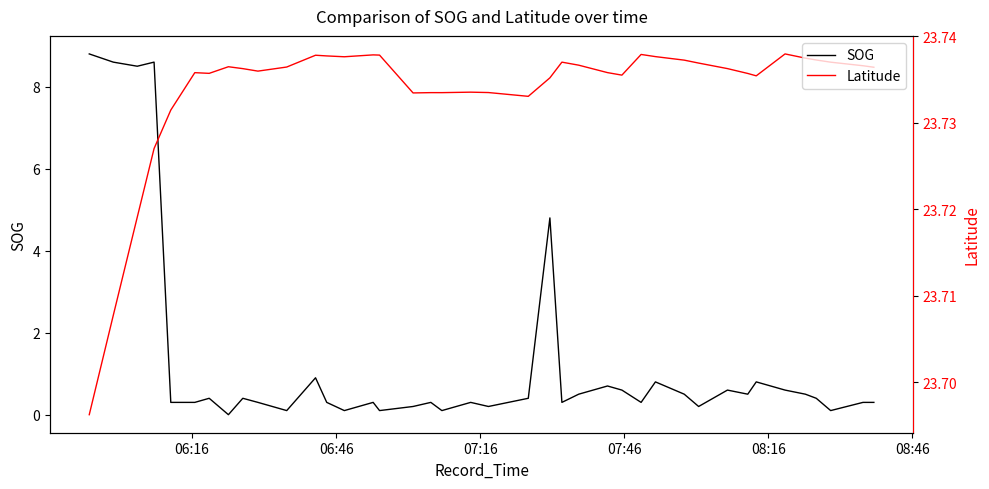

The Latitude series shows 39.7 at 12. True or false?

False